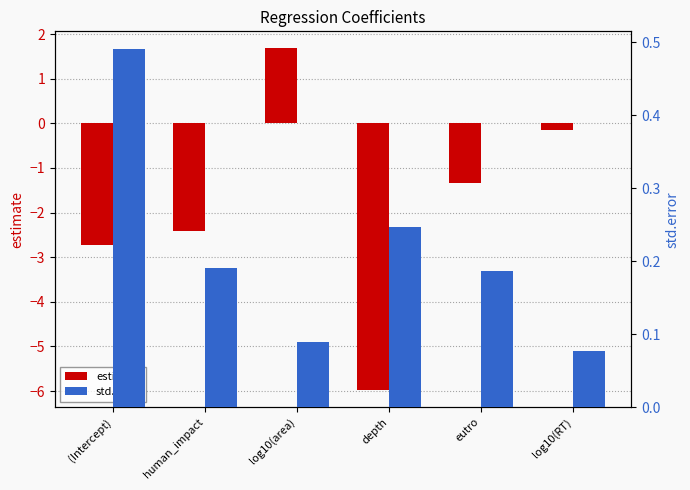

Are the bars grouped side by side (vs. stacked)?

Yes